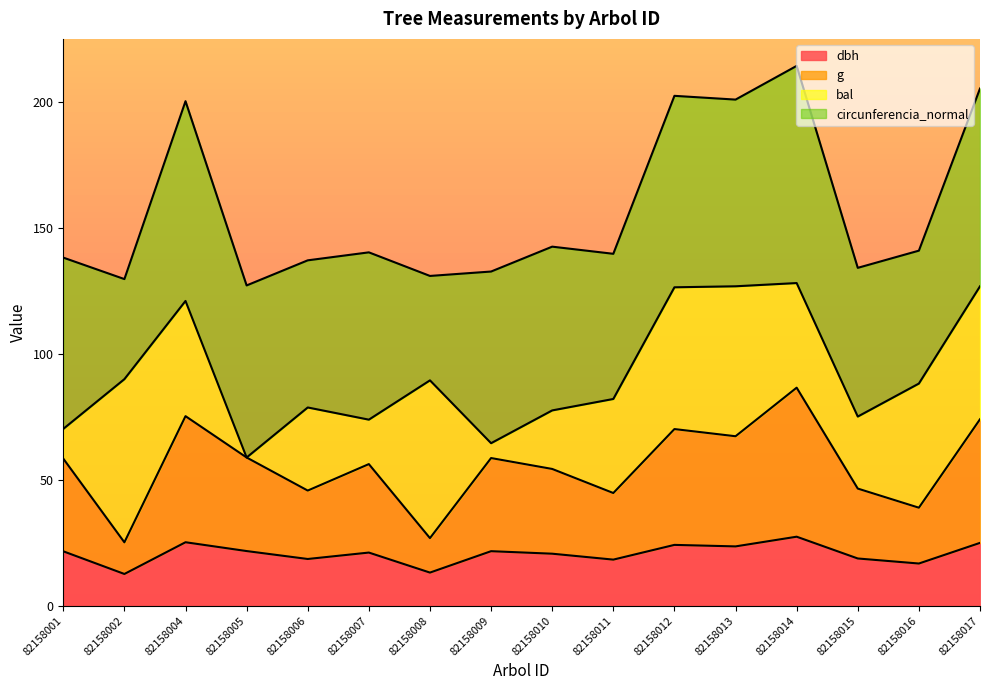

How many values in the dbh series are below 21?

7